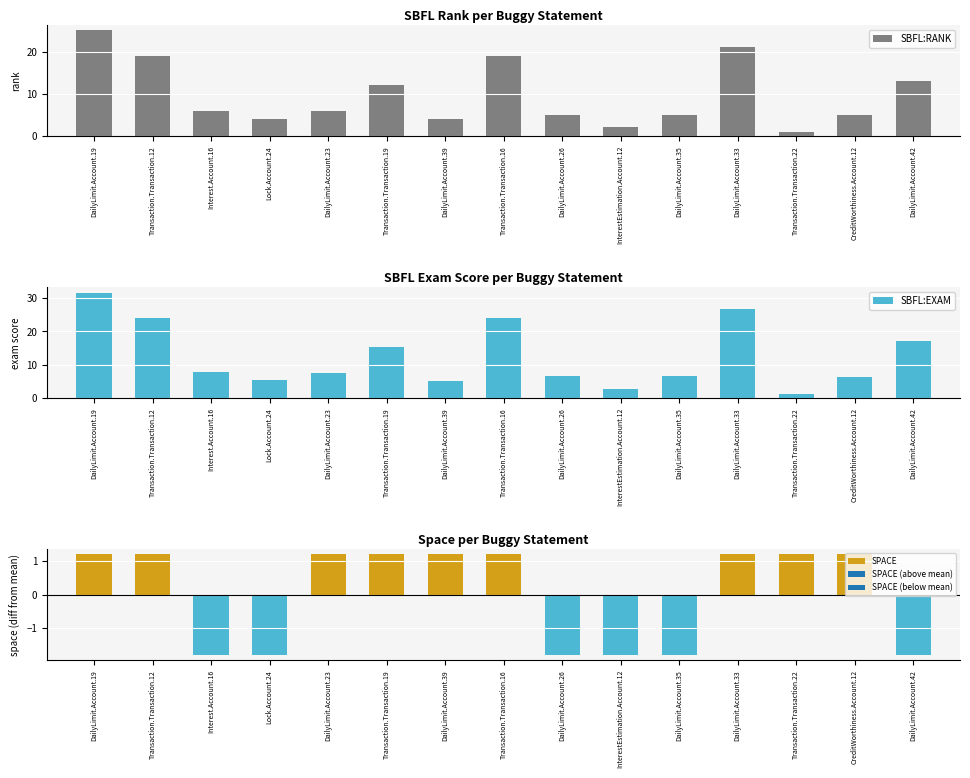

The SBFL:EXAM series shows 0.9 at InterestEstimation.Account.12. True or false?

False